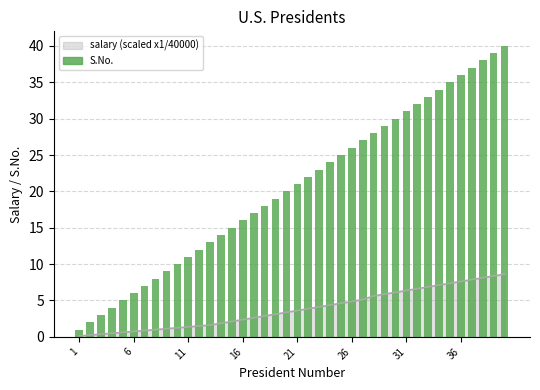

What is the smallest value displayed?

1